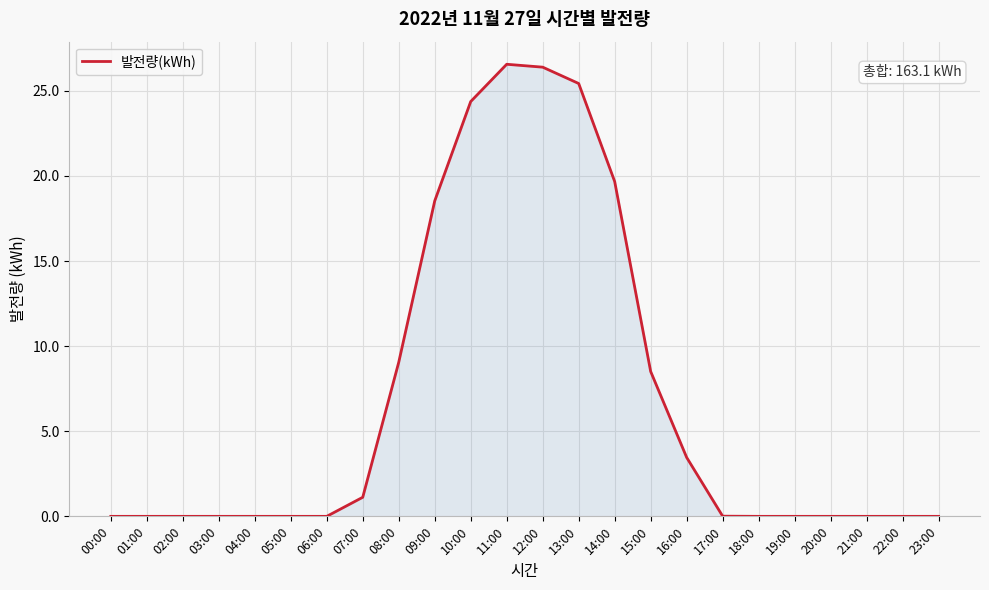

Between 05:00 and 10:00, which is larger?

10:00